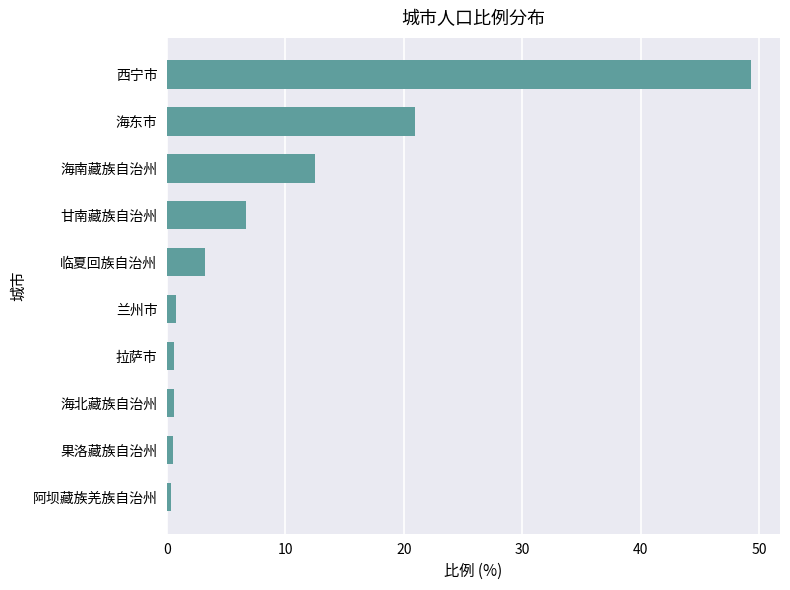

What is the average value?

9.5